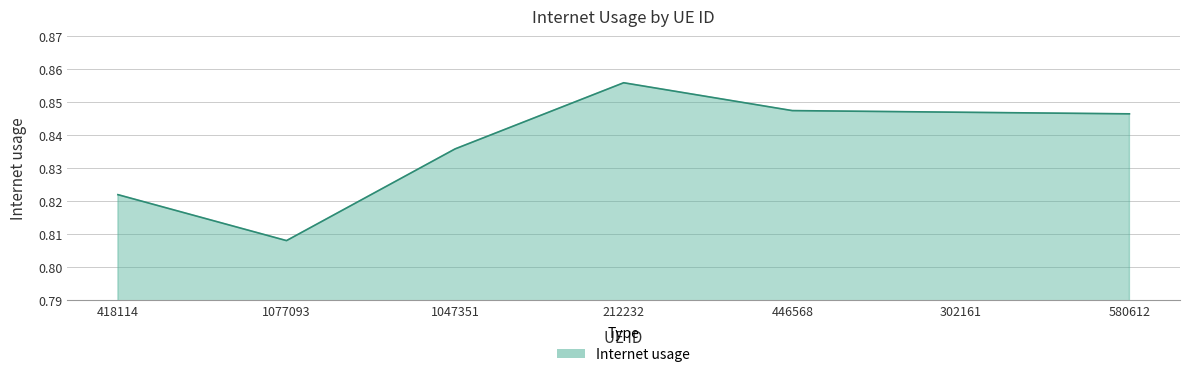

How many lines are shown in the chart?

1